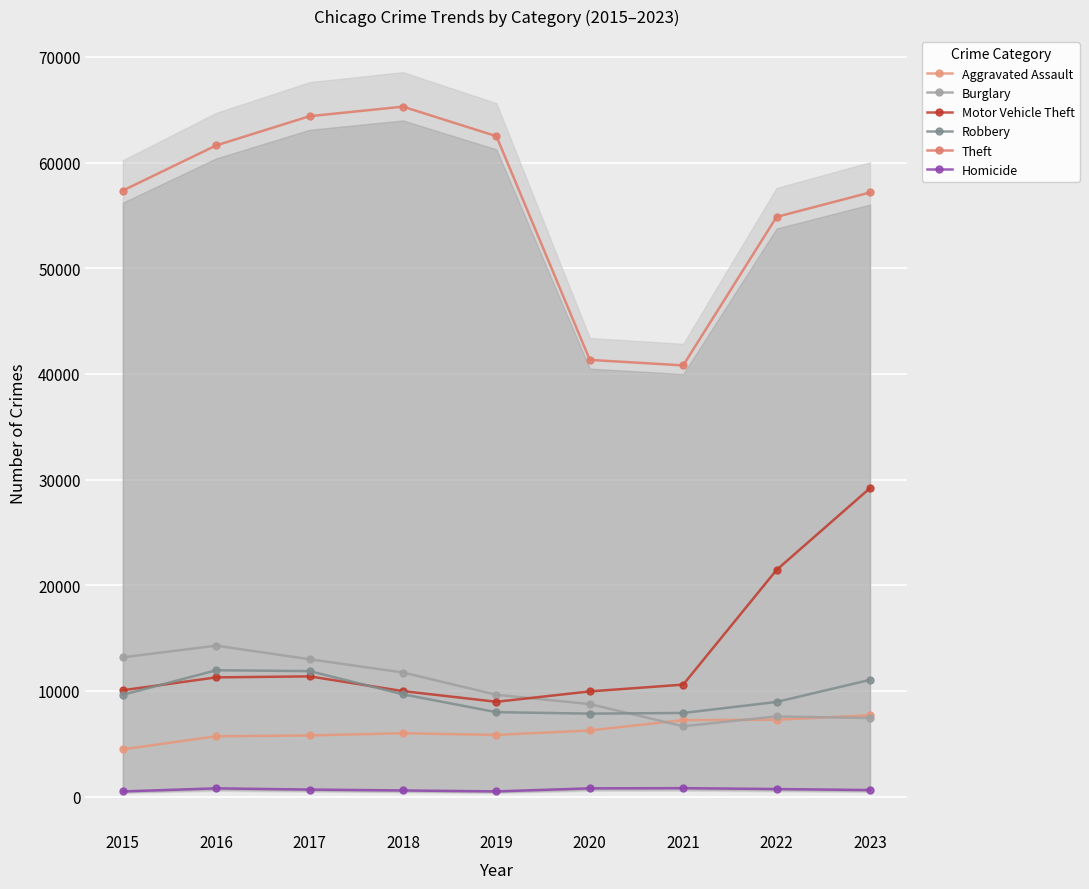

At which label is Homicide closest to 650?

2017